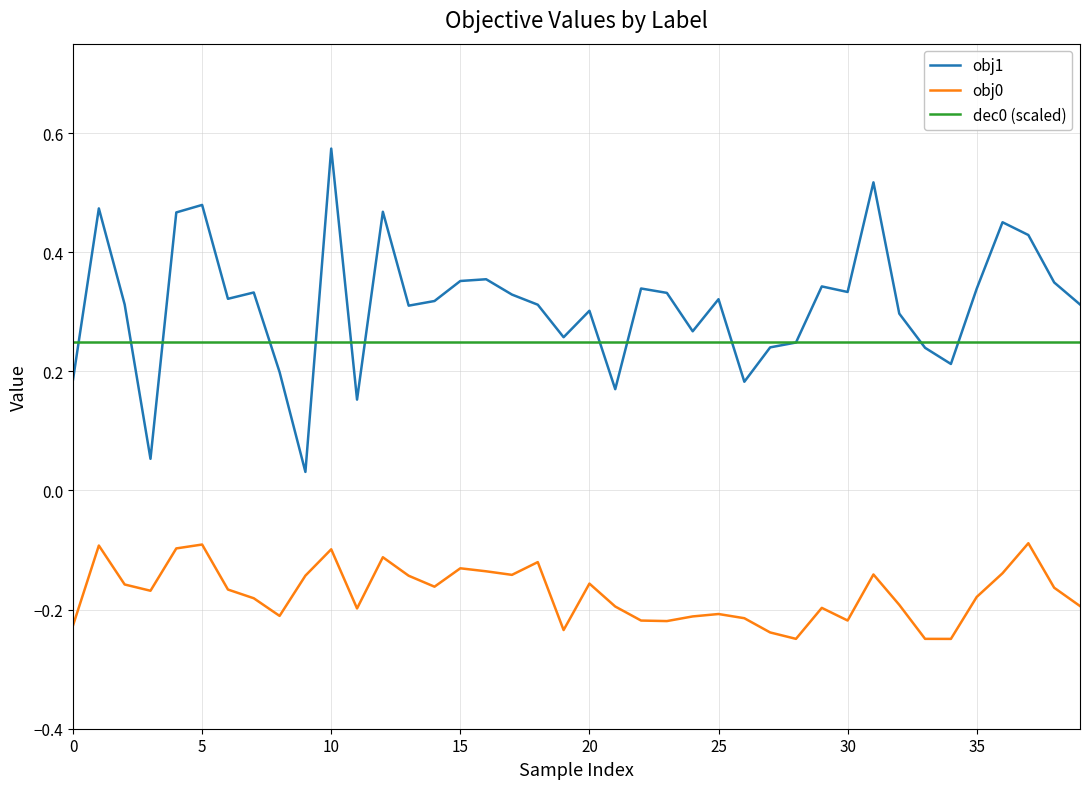

Which series has the largest total across all categories?

obj1